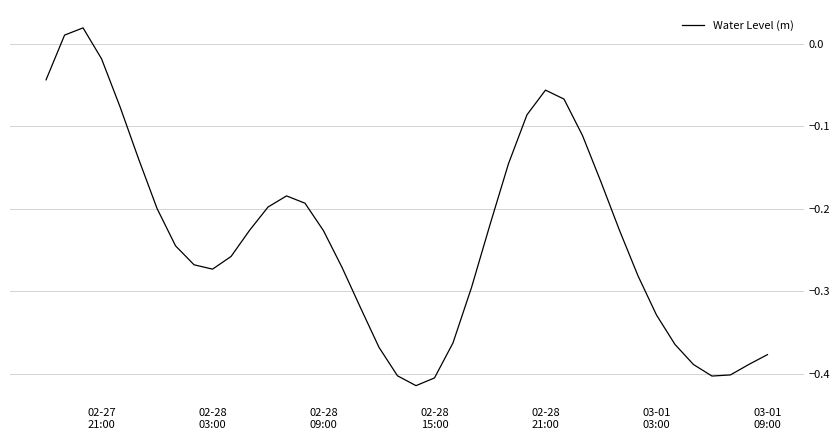

Is this an area chart (filled region under the line)?

No